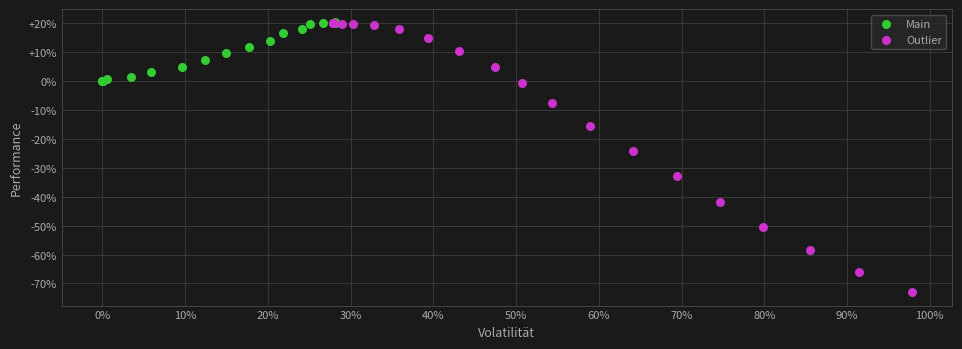

Which series has the widest spread of Y values?

Outlier